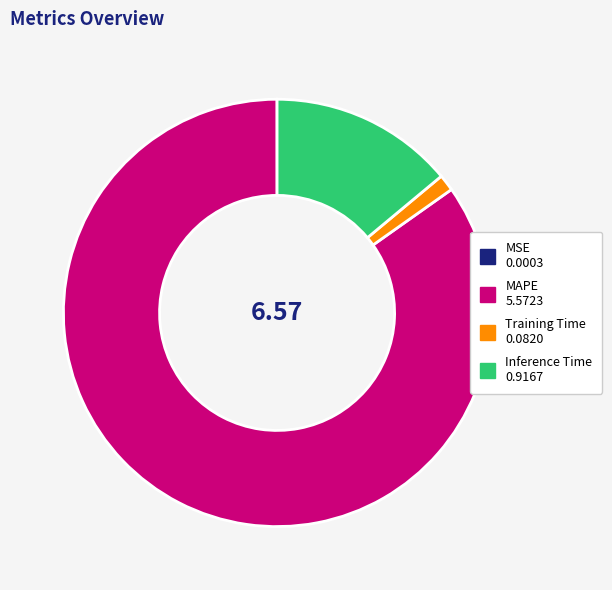

Does any single category account for the majority?

Yes